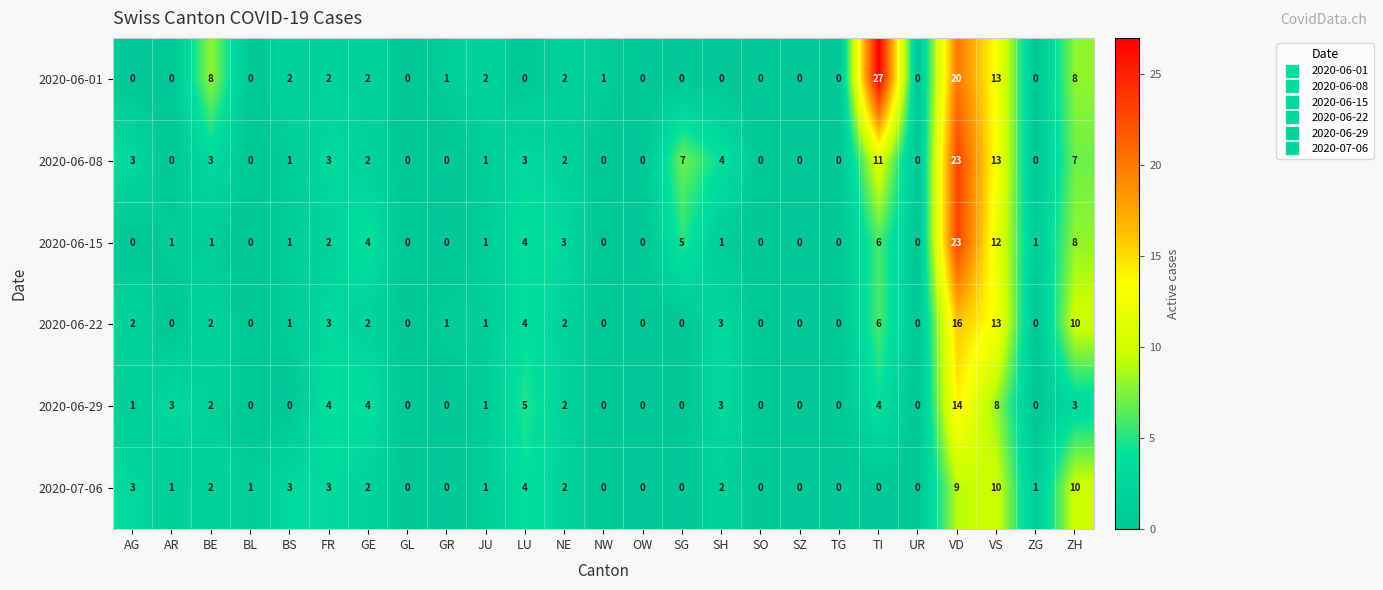

Count the number of data series in this chart.

6